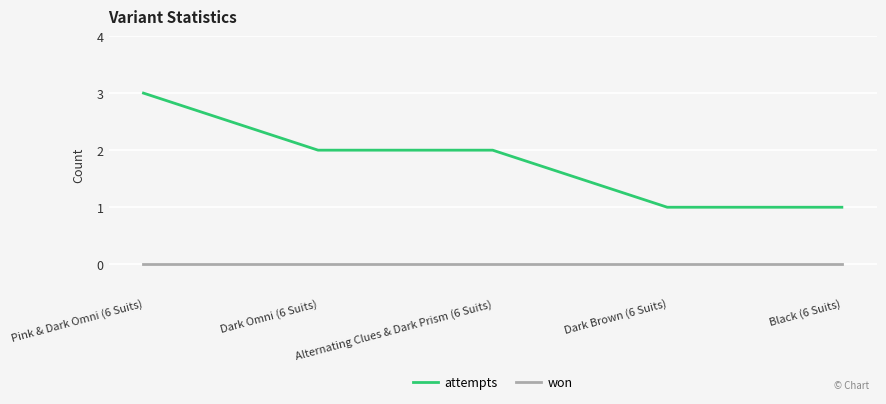

True or false: attempts and won cross at least once.

False